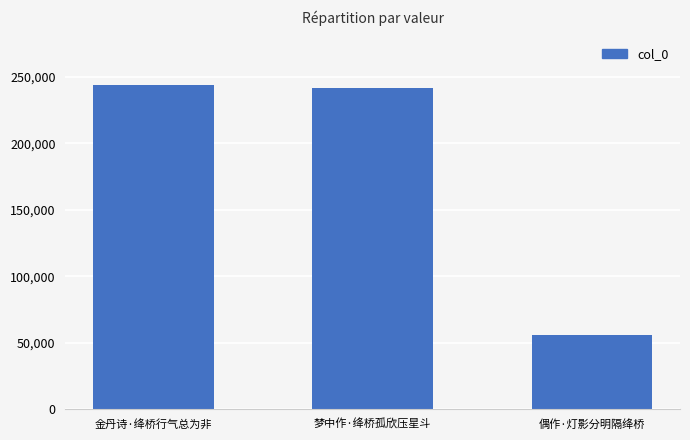

What is the minimum value shown in the chart?

55744